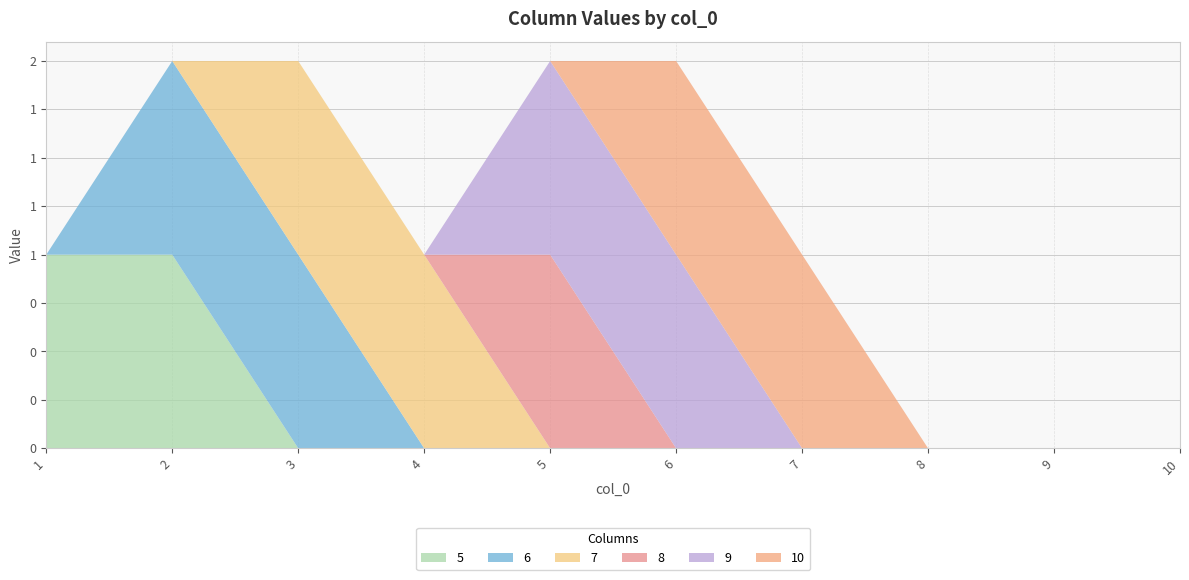

Reading right to left, extract all data points from this chart.

5: 0	0	0	0	0	0	0	0	1	1
6: 0	0	0	0	0	0	0	1	1	0
7: 0	0	0	0	0	0	1	1	0	0
8: 0	0	0	0	0	1	0	0	0	0
9: 0	0	0	0	1	1	0	0	0	0
10: 0	0	0	1	1	0	0	0	0	0